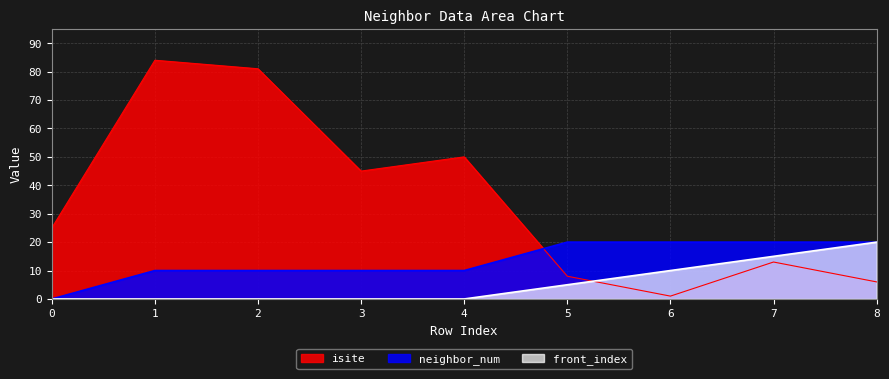

What are all the series names shown in the legend?

isite, neighbor_num, front_index